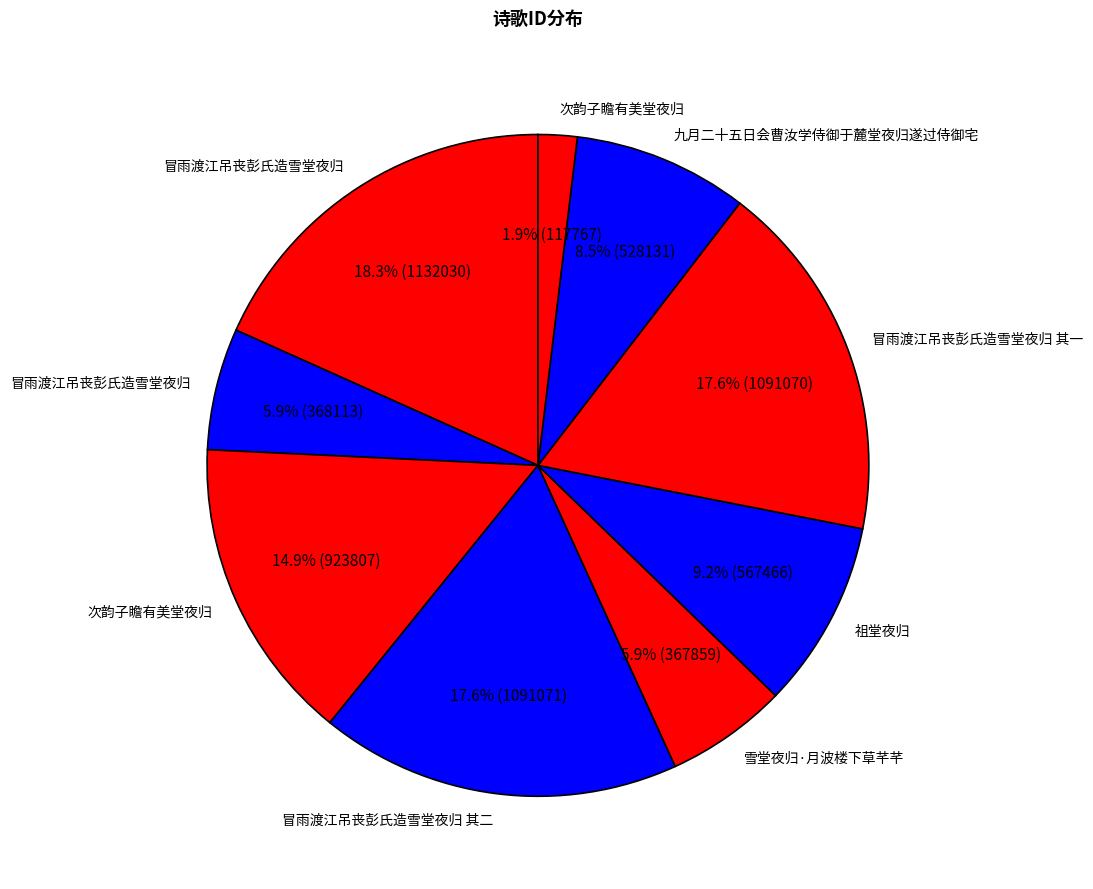

How many slices are in this pie chart?

9